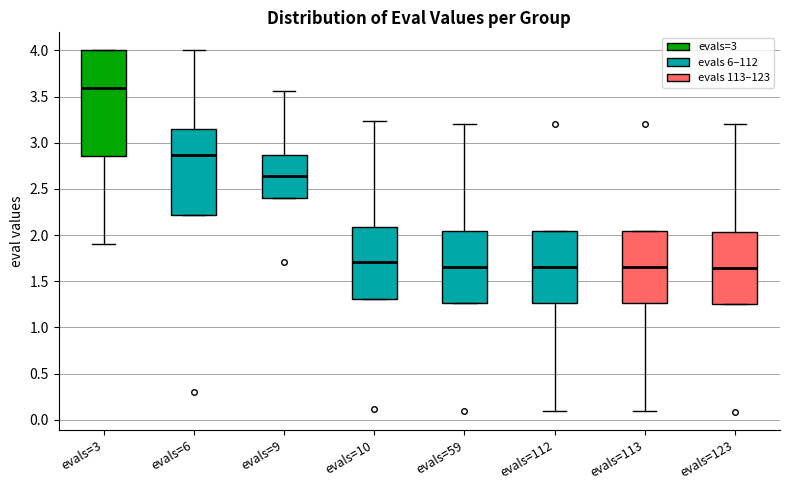

Comparing the boxes themselves (not the whiskers), which one is the tallest?

evals=3